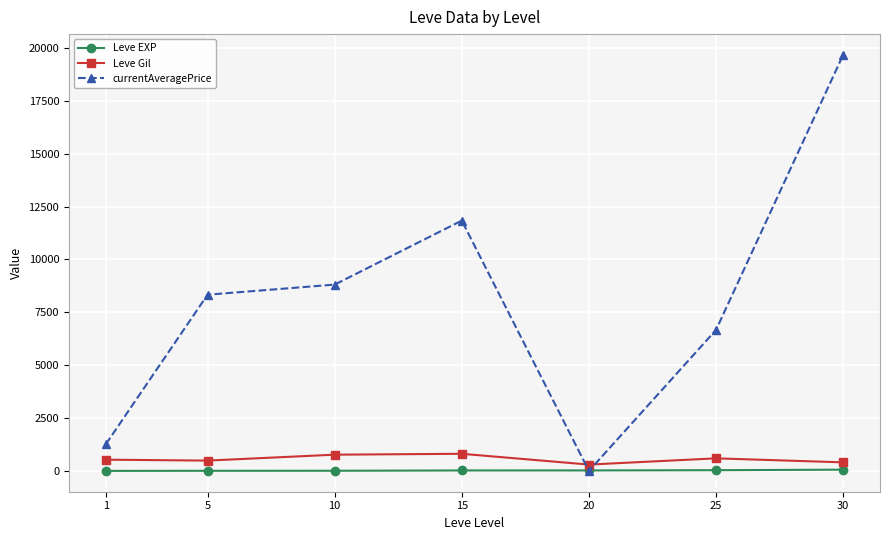

What is the highest value of the Leve Gil series?

810.0